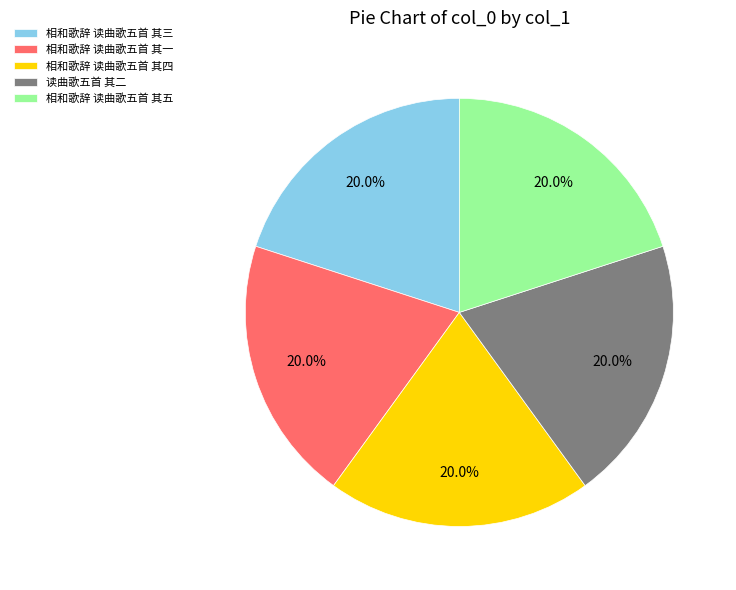

Combined, do 相和歌辞 读曲歌五首 其四 and 相和歌辞 读曲歌五首 其三 account for over 50%?

No